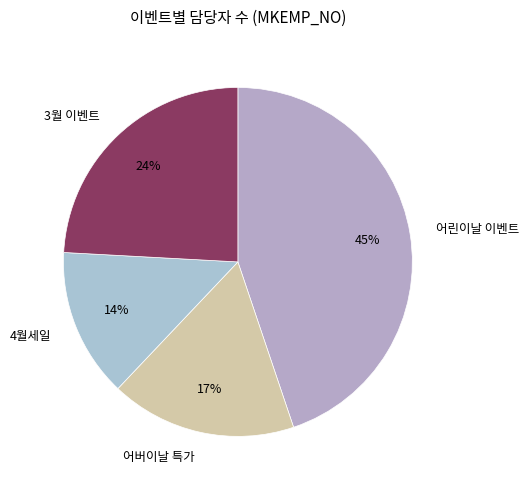

Approximately how many times larger is the value at 어린이날 이벤트 compared to 3월 이벤트?

1.9